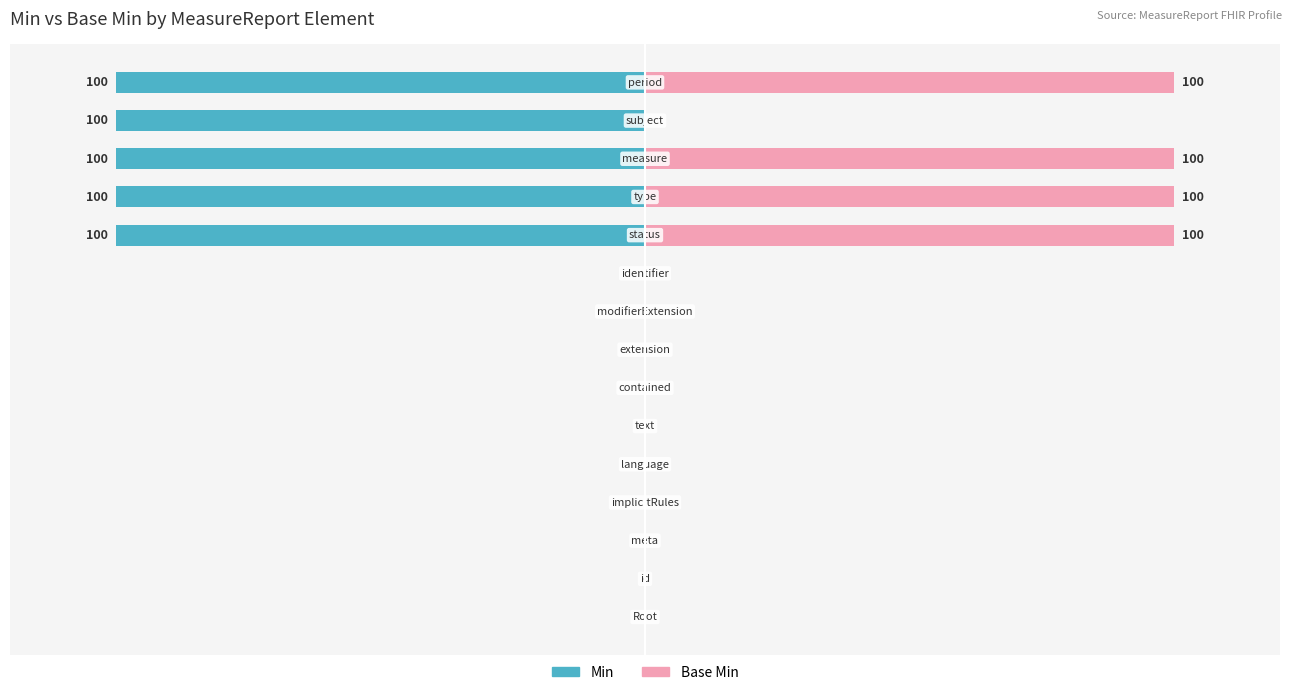

How many bars are there in each group?

2